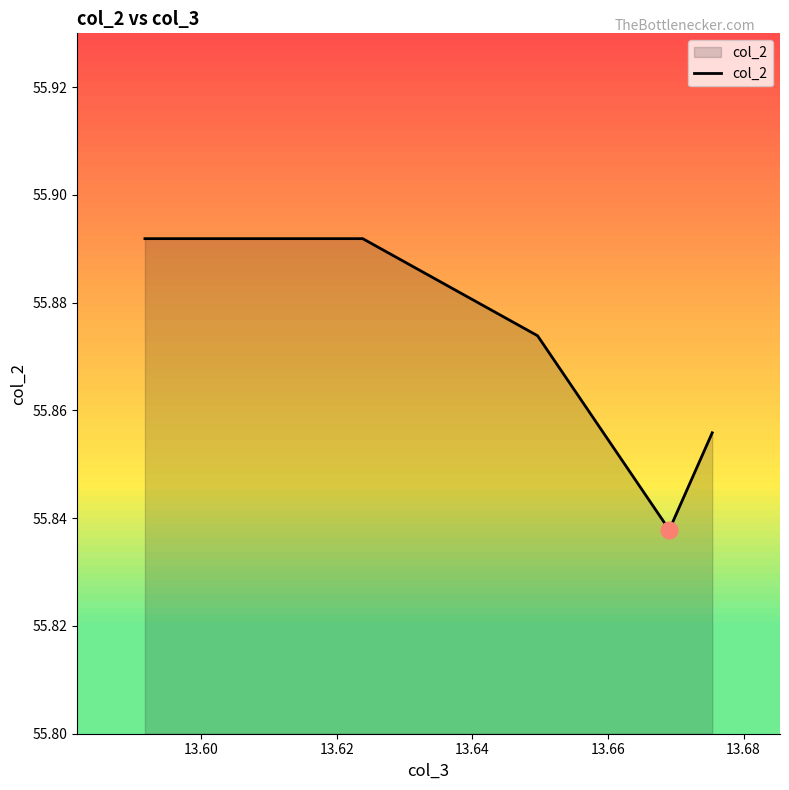

True or false: the data has more than 1 interior local peaks.

False